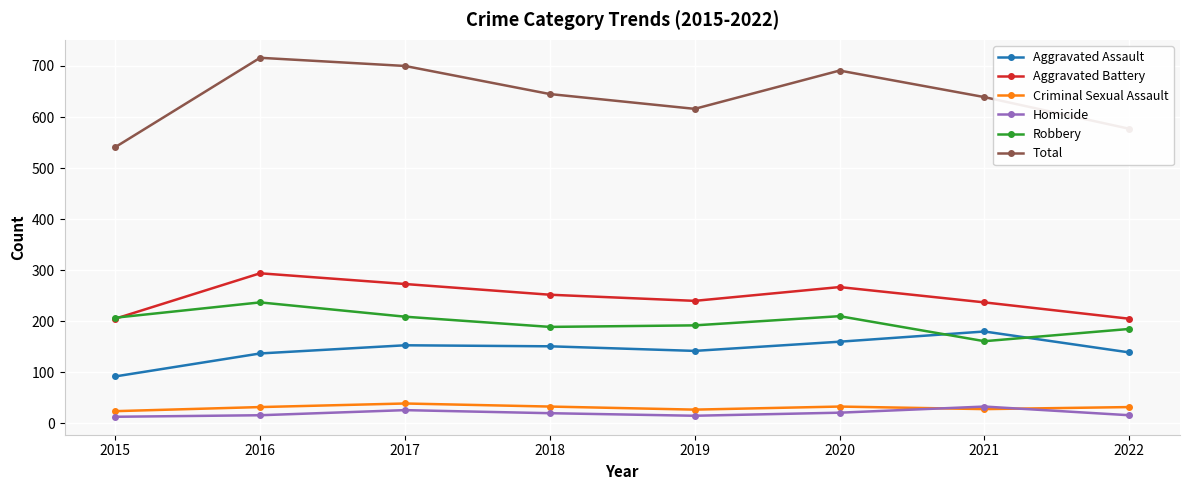

Where is the first local minimum for Aggravated Battery?

2019